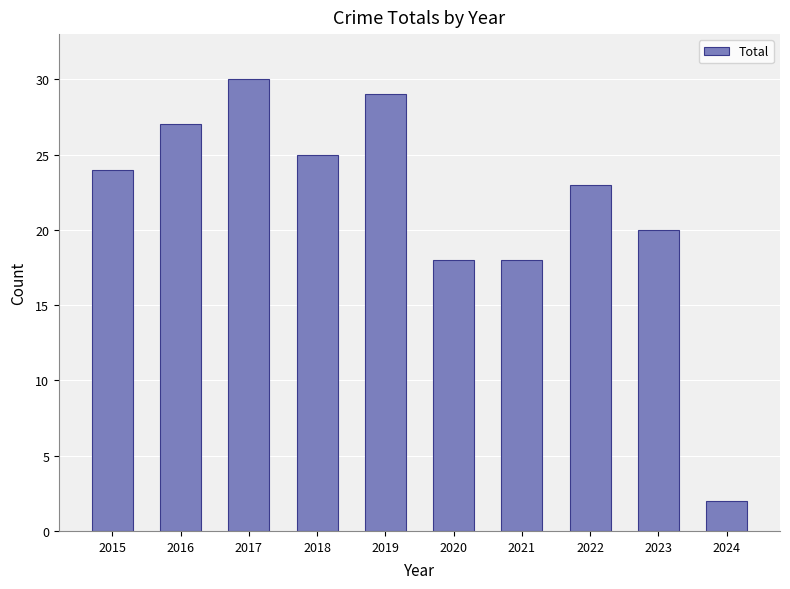

What is the greatest value displayed?

30